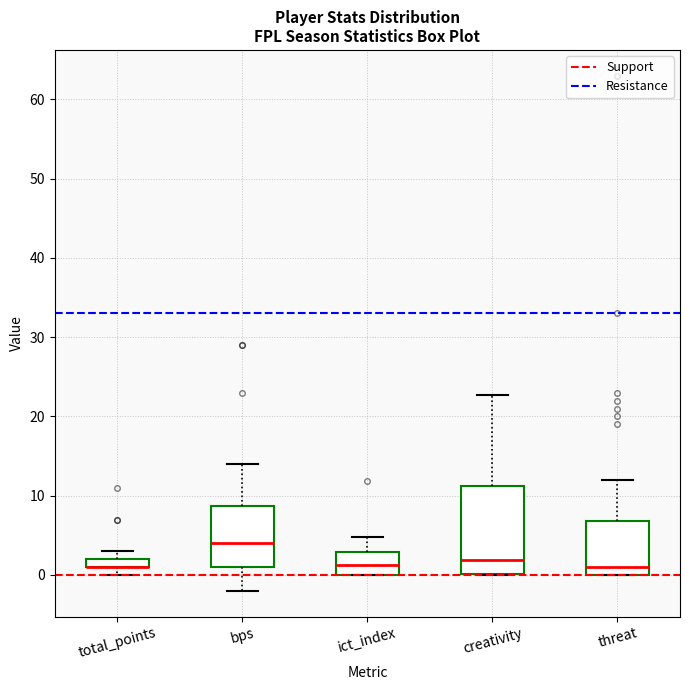

Which box is the tallest, from its lower edge to its upper edge?

creativity